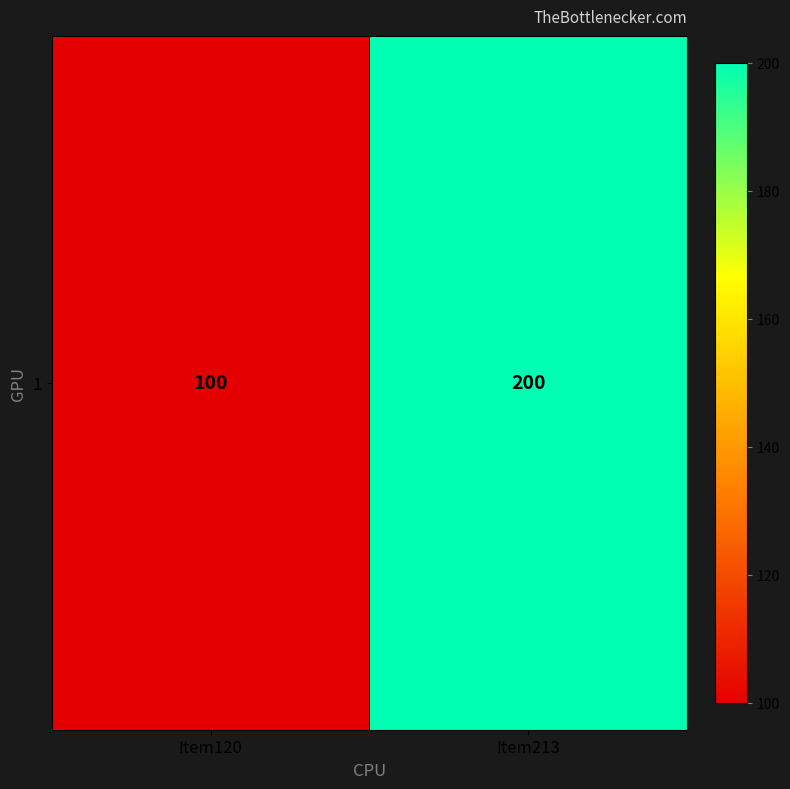

At which label is the value closest to 150?

Item120